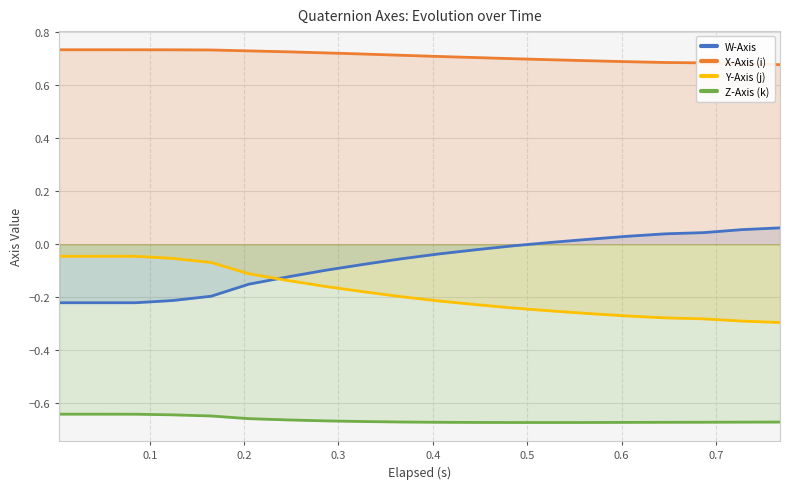

Reading left to right, extract all data points from this chart.

W-Axis: -0.2	-0.2	-0.2	-0.2	-0.2	-0.2	-0.1	-0.1	-0.1	-0.1	-0.0	-0.0	-0.0	0.0	0.0	0.0	0.0	0.0	0.1	0.1
X-Axis (i): 0.7	0.7	0.7	0.7	0.7	0.7	0.7	0.7	0.7	0.7	0.7	0.7	0.7	0.7	0.7	0.7	0.7	0.7	0.7	0.7
Y-Axis (j): -0.0	-0.0	-0.0	-0.1	-0.1	-0.1	-0.1	-0.2	-0.2	-0.2	-0.2	-0.2	-0.2	-0.3	-0.3	-0.3	-0.3	-0.3	-0.3	-0.3
Z-Axis (k): -0.6	-0.6	-0.6	-0.6	-0.6	-0.7	-0.7	-0.7	-0.7	-0.7	-0.7	-0.7	-0.7	-0.7	-0.7	-0.7	-0.7	-0.7	-0.7	-0.7